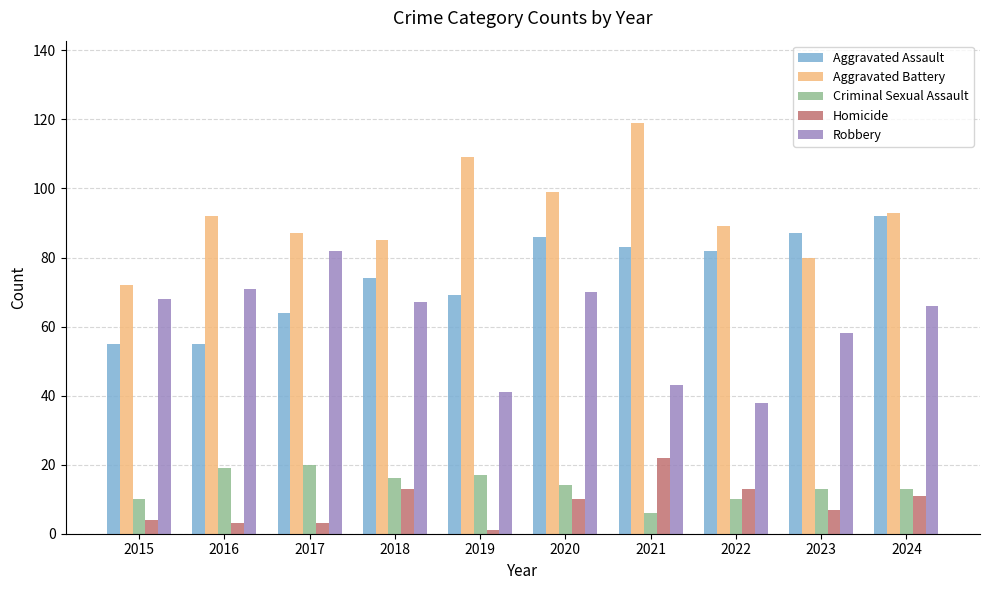

Are the bars grouped side by side (vs. stacked)?

Yes